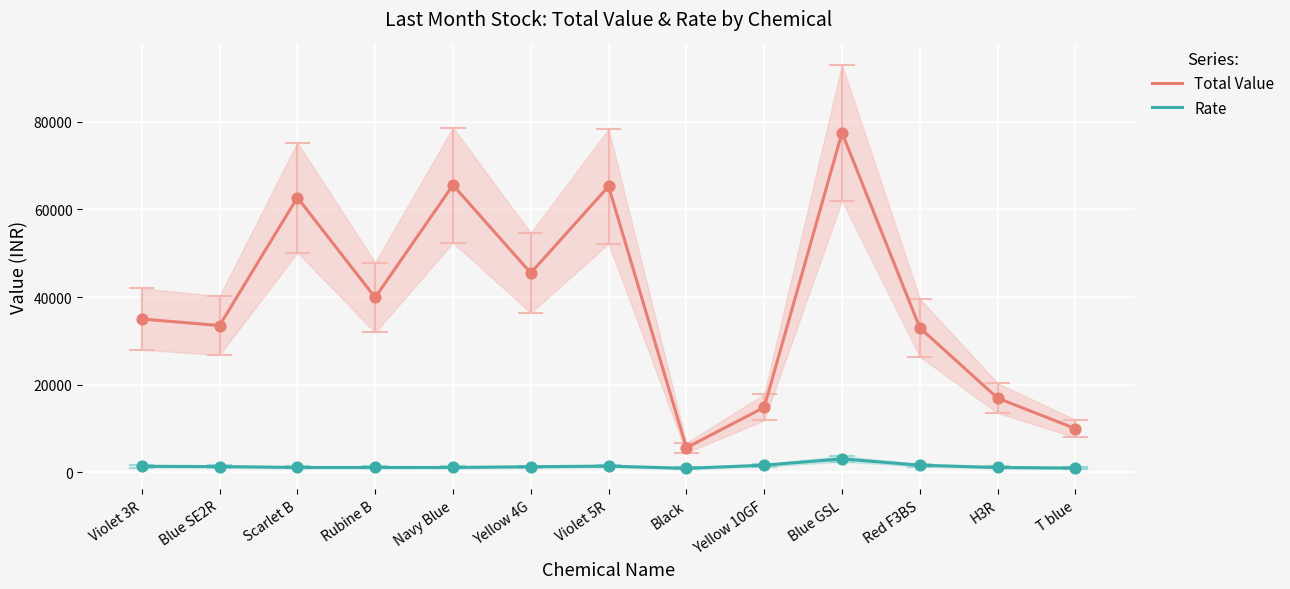

Which series reaches the minimum Y coordinate?

Rate